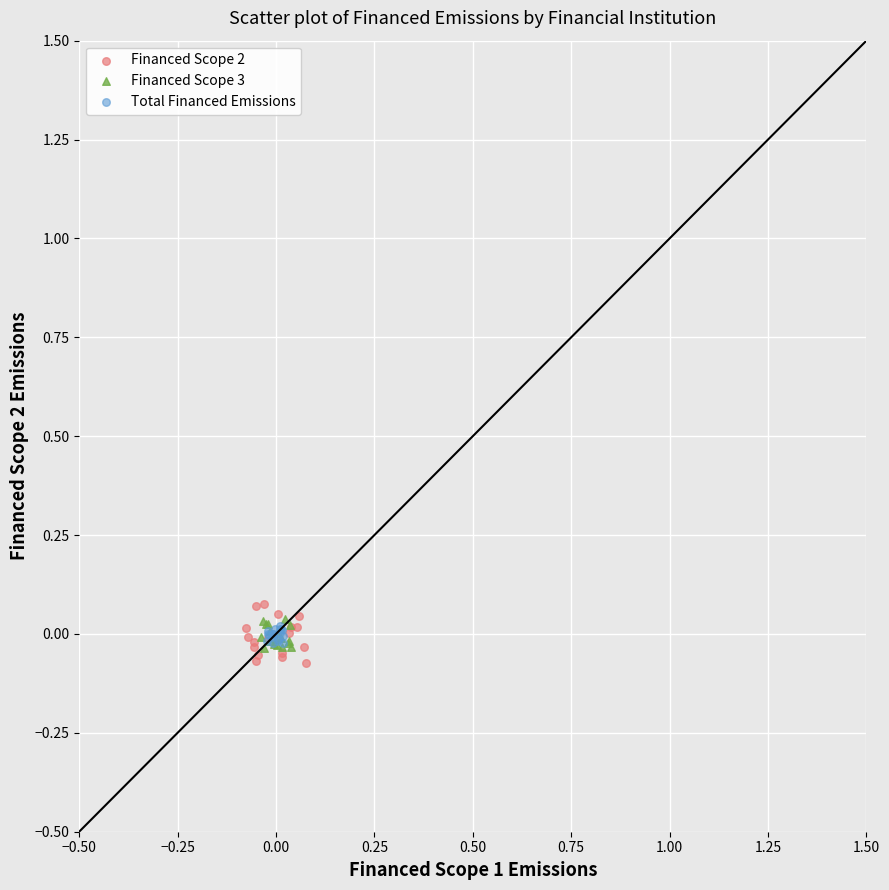

Which series contains the highest Y value?

Financed Scope 2